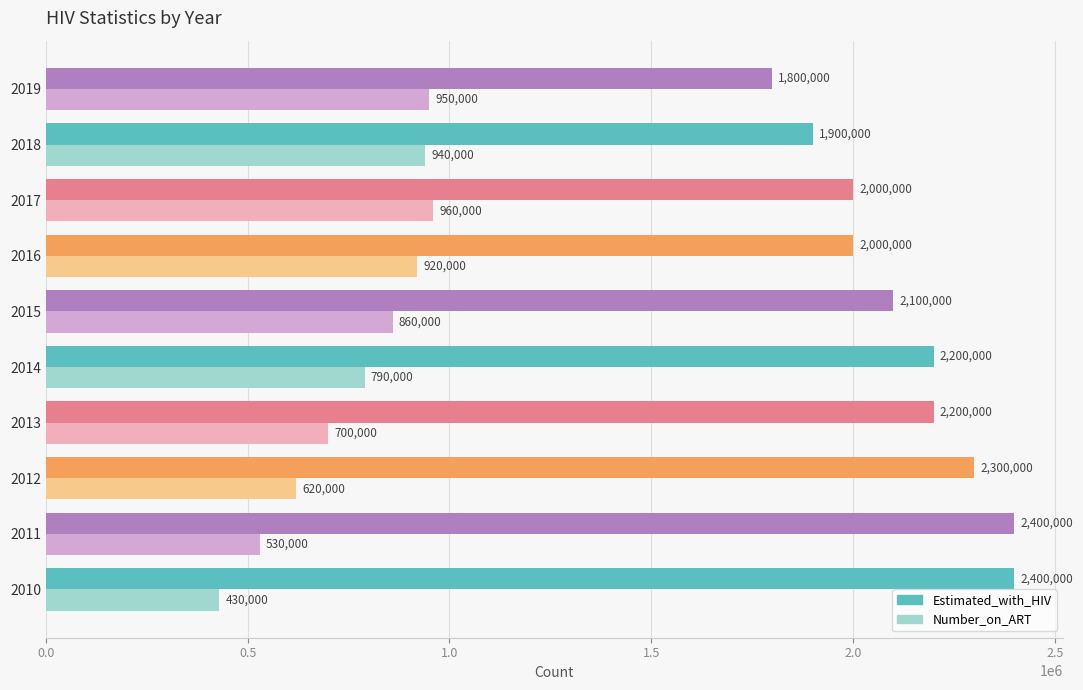

How many distinct data groups are displayed?

2